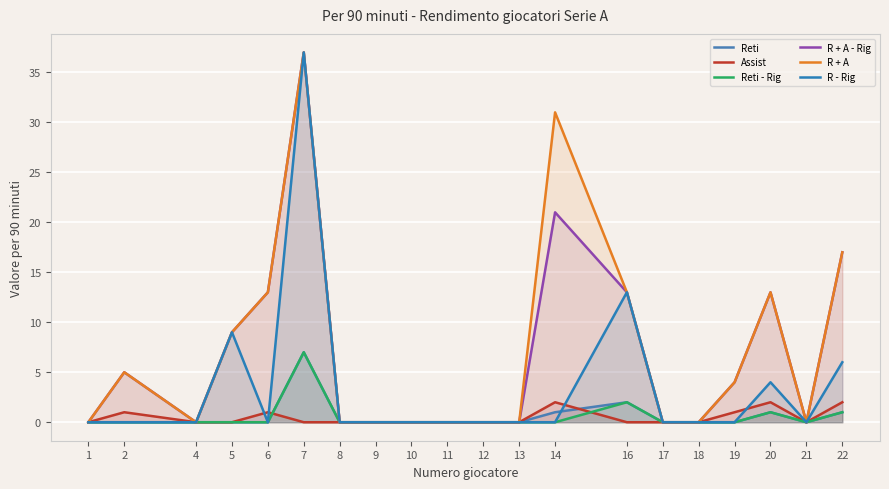

Which has a higher value, 22 or 8?

22